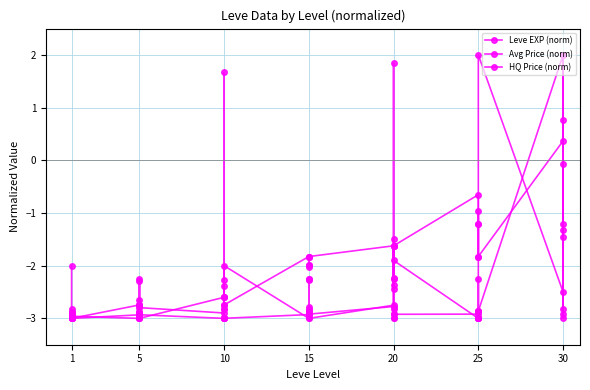

True or false: HQ Price (norm) has more than 2 points higher than both neighbors.

True